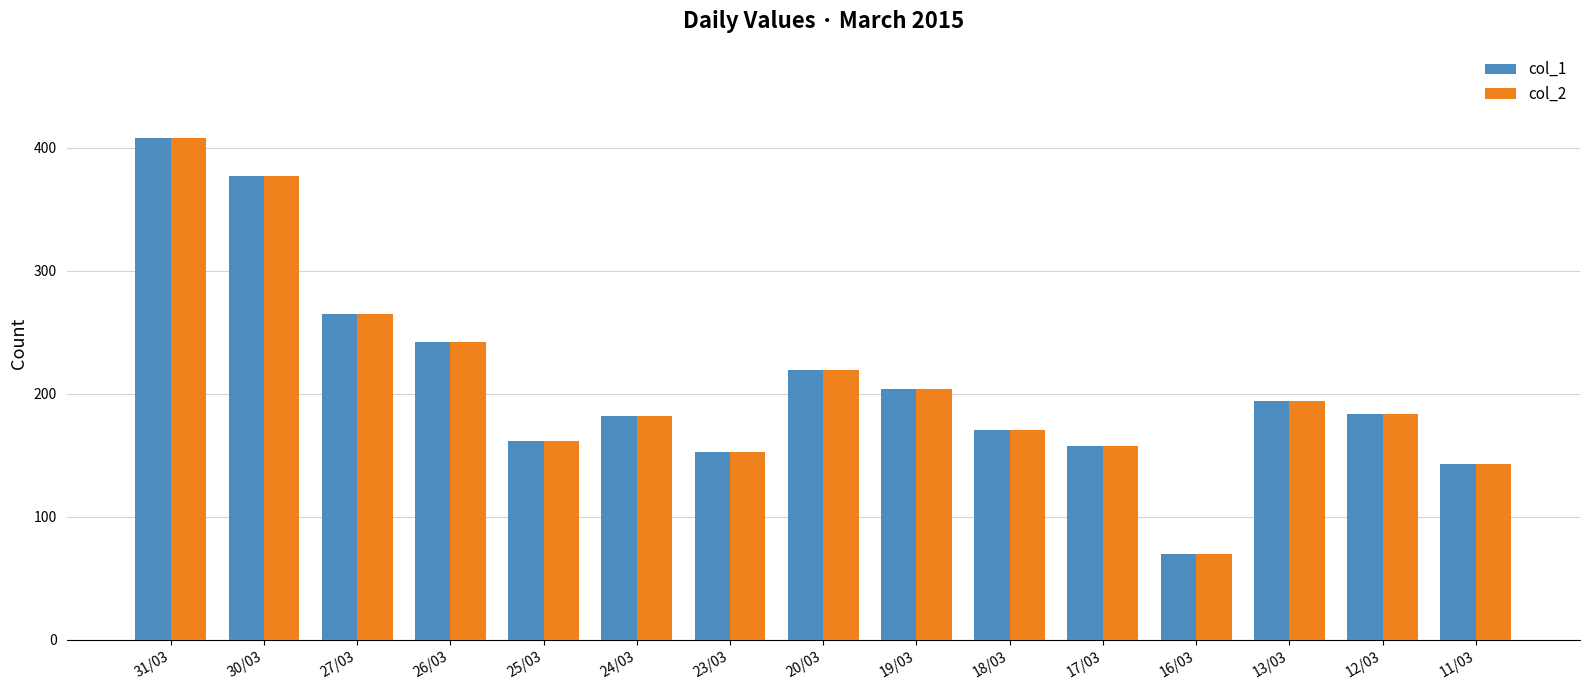

What are all the series names shown in the legend?

col_1, col_2